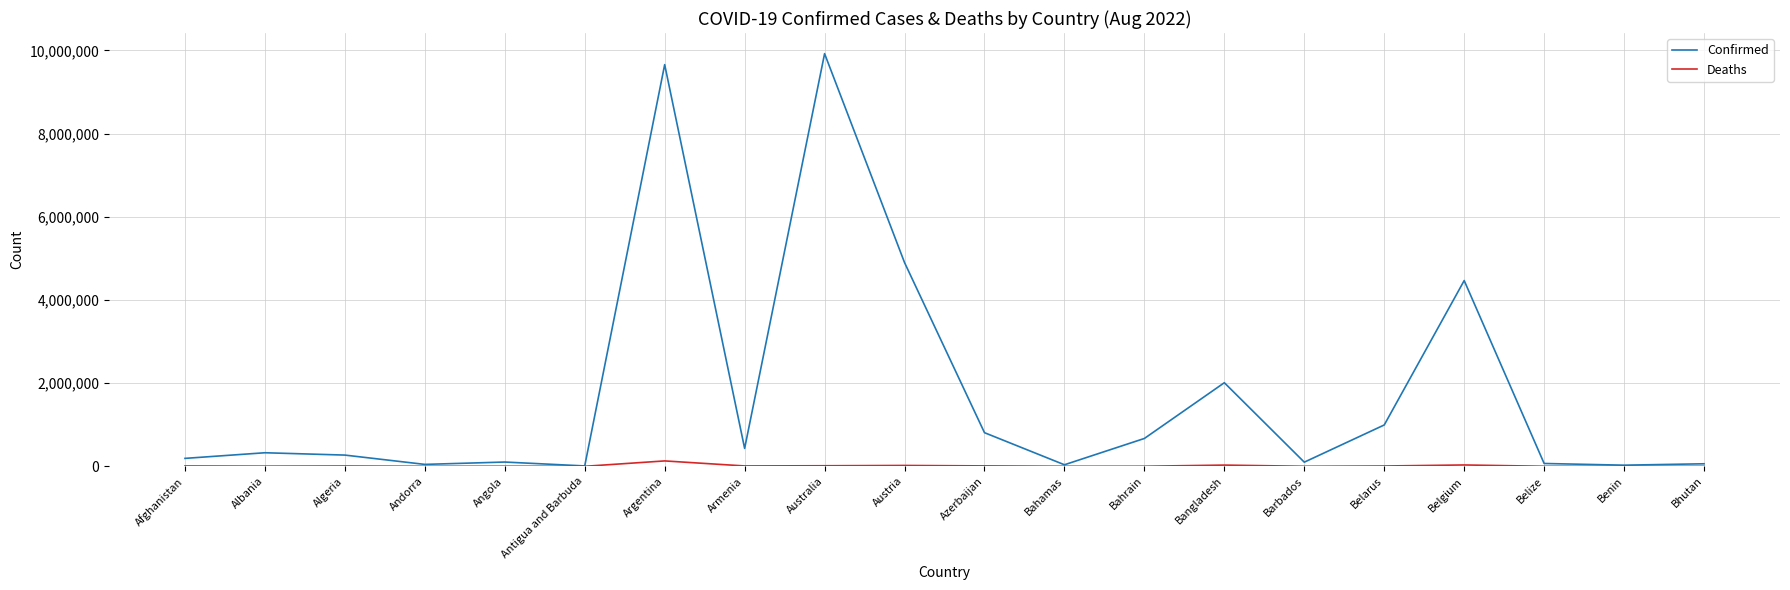

Read the Deaths value at Bahamas, to the nearest 10.

820